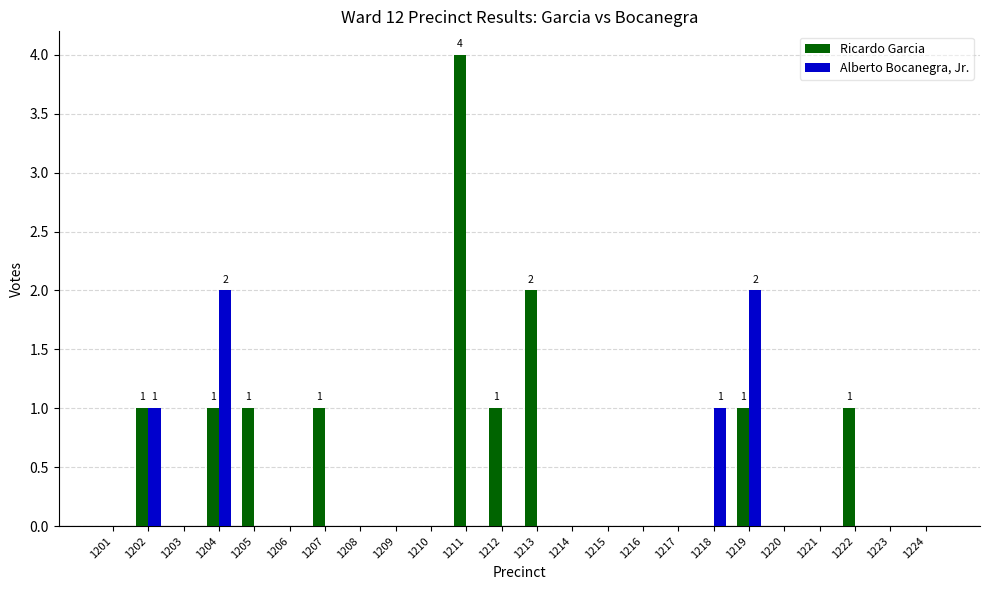

What is the sum of all Ricardo Garcia values?

13